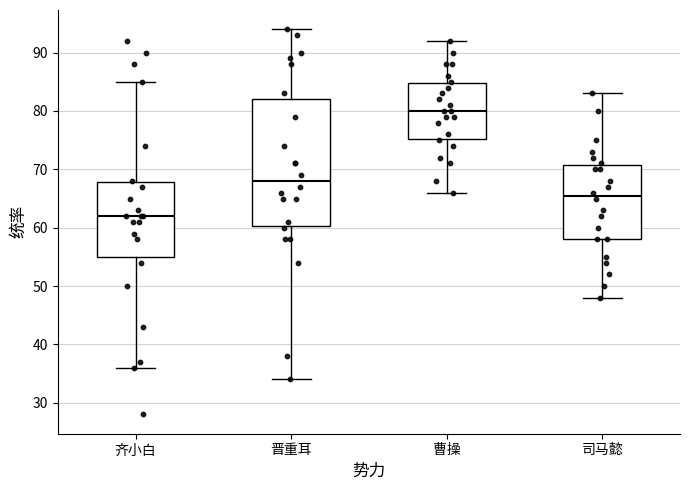

Reading left to right, transcribe this box plot: for each box, give where its median line is, the range the box spans, and where its two whiskers end, as read against the y-axis. The values are not printed on the chart, so give them approximately, as read against the axis.

齐小白: median 62, box 55 to 68, whiskers 36 to 85
晋重耳: median 68, box 60 to 82, whiskers 34 to 94
曹操: median 80, box 75 to 85, whiskers 66 to 92
司马懿: median 66, box 58 to 71, whiskers 48 to 83